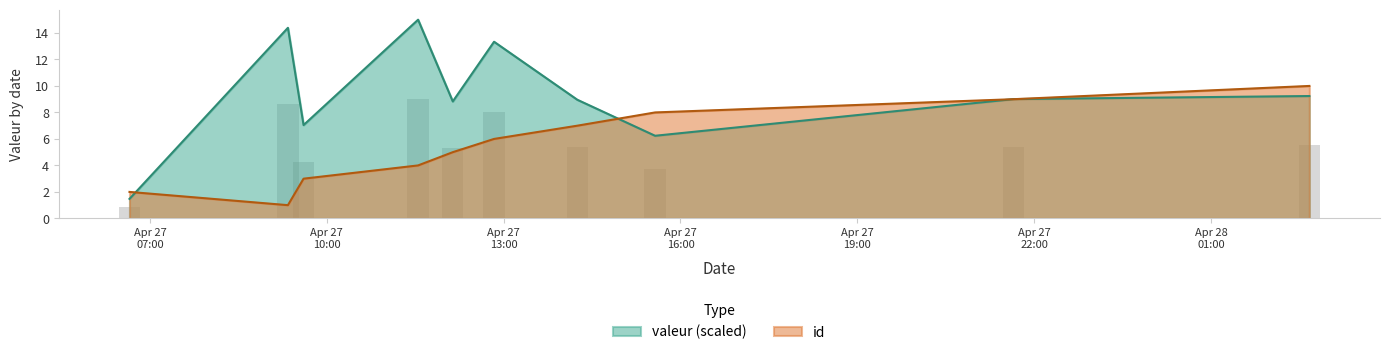

What is the label of the 3rd bar from the right?

2022-04-27T15:34:09